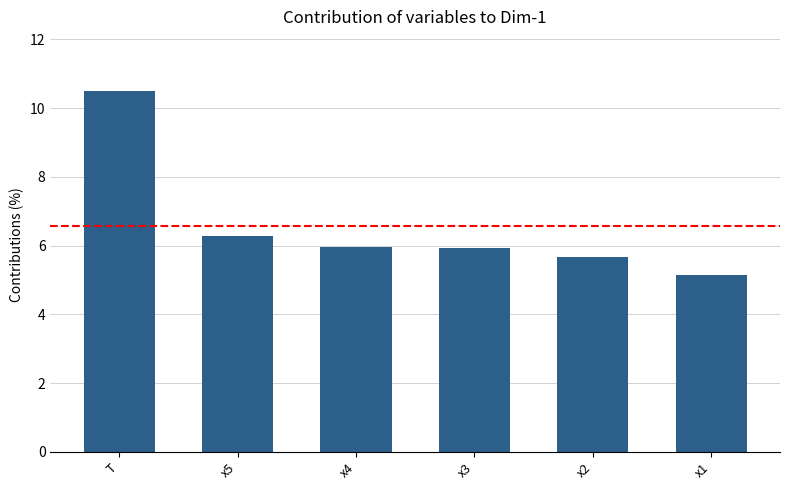

Reading right to left, list all the values displayed in this chart.

5.1	5.7	5.9	5.9	6.3	10.5